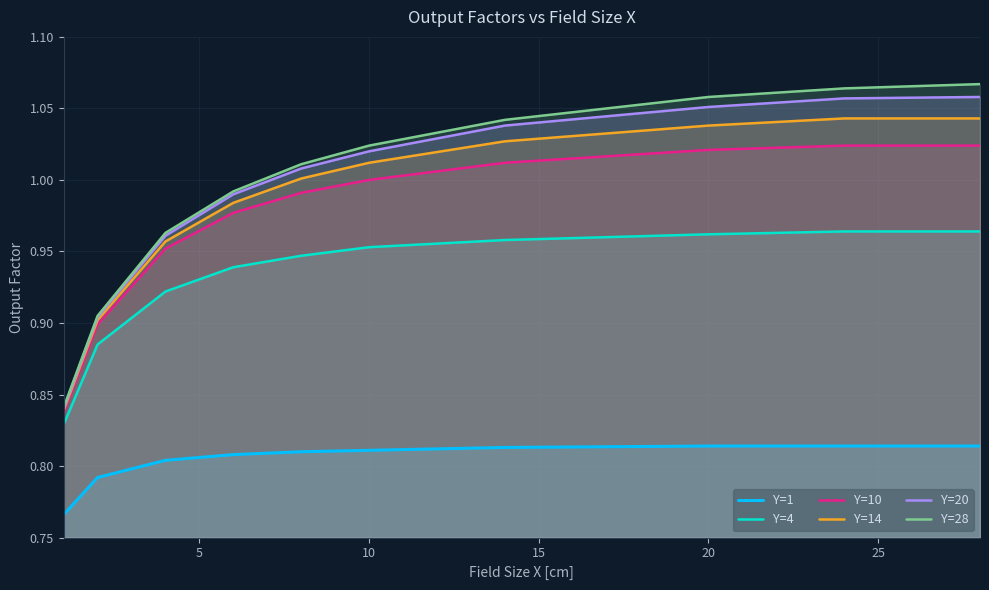

True or false: Y=1 and Y=14 cross at least once.

False